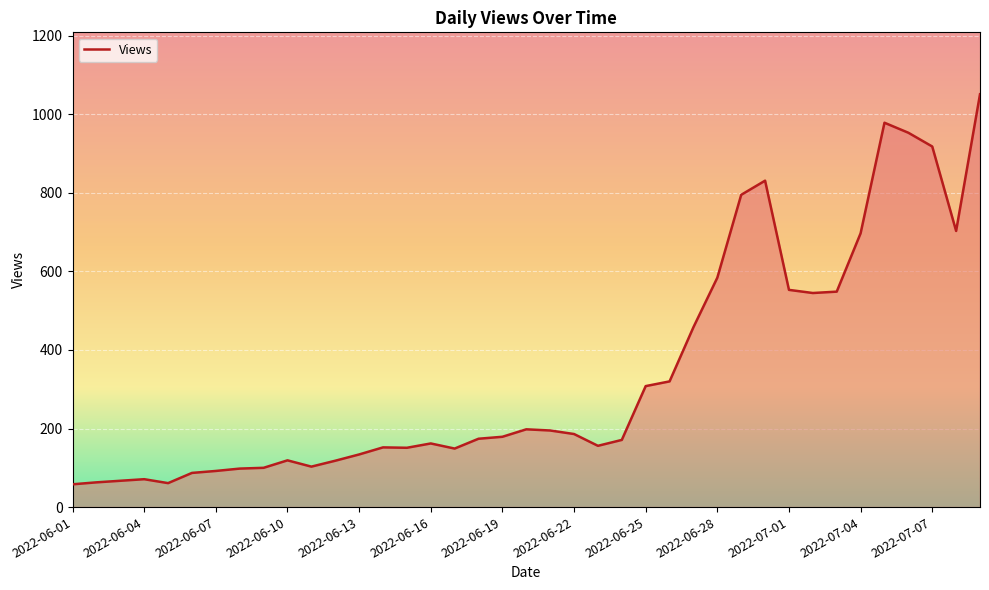

What is the maximum value shown in the chart?

1051.0